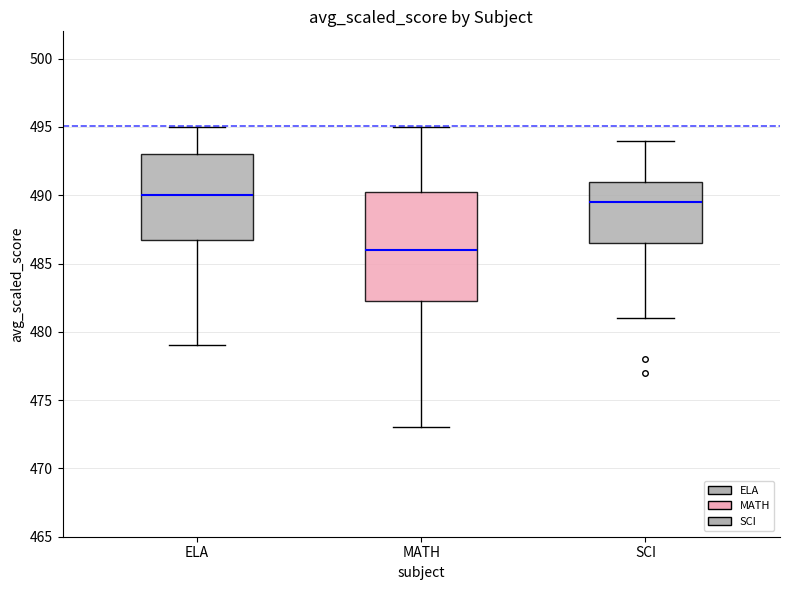

Reading left to right, read every box against the y-axis: the position of its median line, the range the box covers, and the ends of its whiskers. The values are not printed on the chart, so give them approximately, as read against the axis.

ELA: median 490.0, box 487.0 to 493.0, whiskers 479.0 to 495.0
MATH: median 486.0, box 482.5 to 490.5, whiskers 473.0 to 495.0
SCI: median 489.5, box 486.5 to 491.0, whiskers 481.0 to 494.0